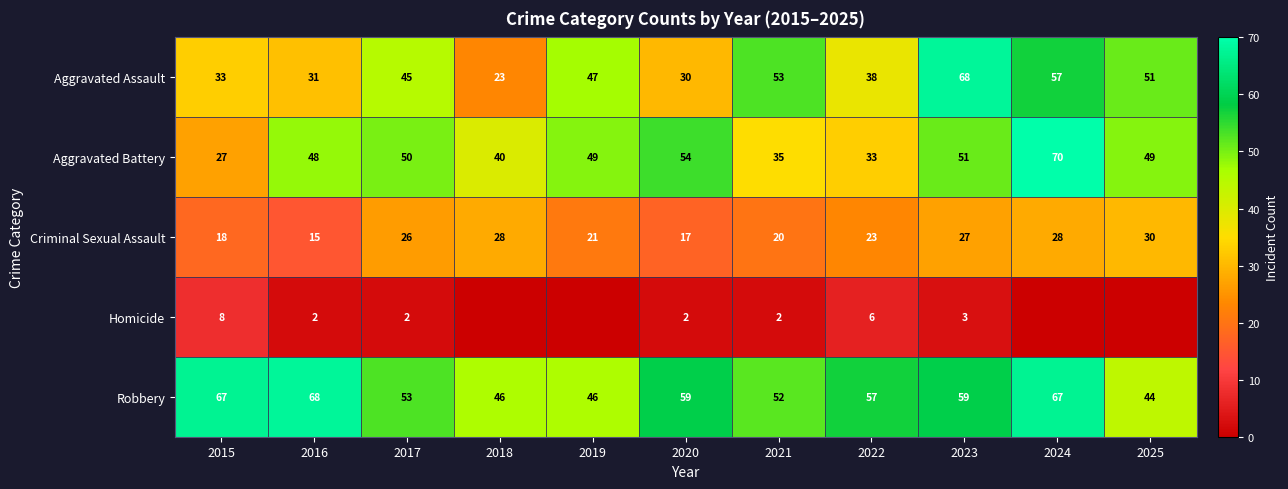

What is the approximate value of Robbery at 2025, to the nearest 10?

40